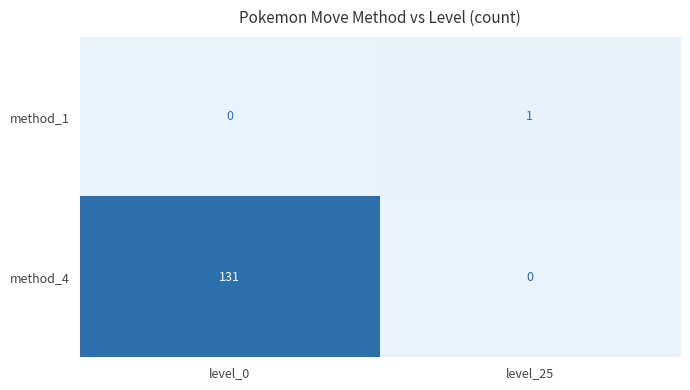

What is the approximate value of method_4 at level_0, to the nearest 10?

130